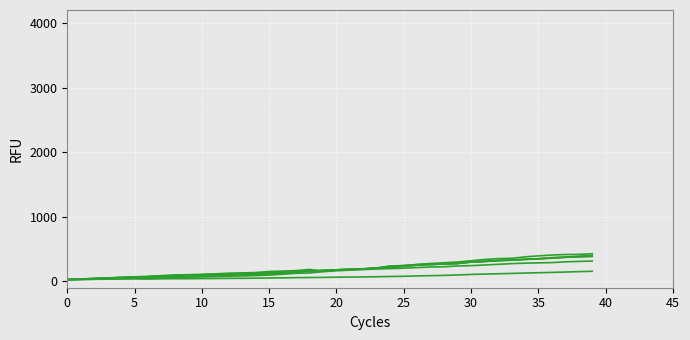

What is the greatest value displayed?

426